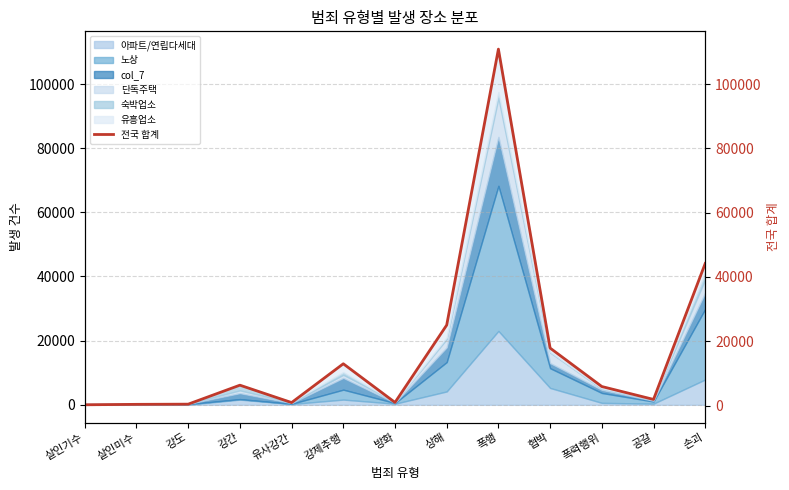

Reading left to right, list all the values displayed in this chart.

살인기수=236	살인미수=371	강도=429	강간=6334	유사강간=922	강제추행=12992	방화=966	상해=25036	폭행=110893	협박=17878	폭력행위=5912	공갈=1902	손괴=44208